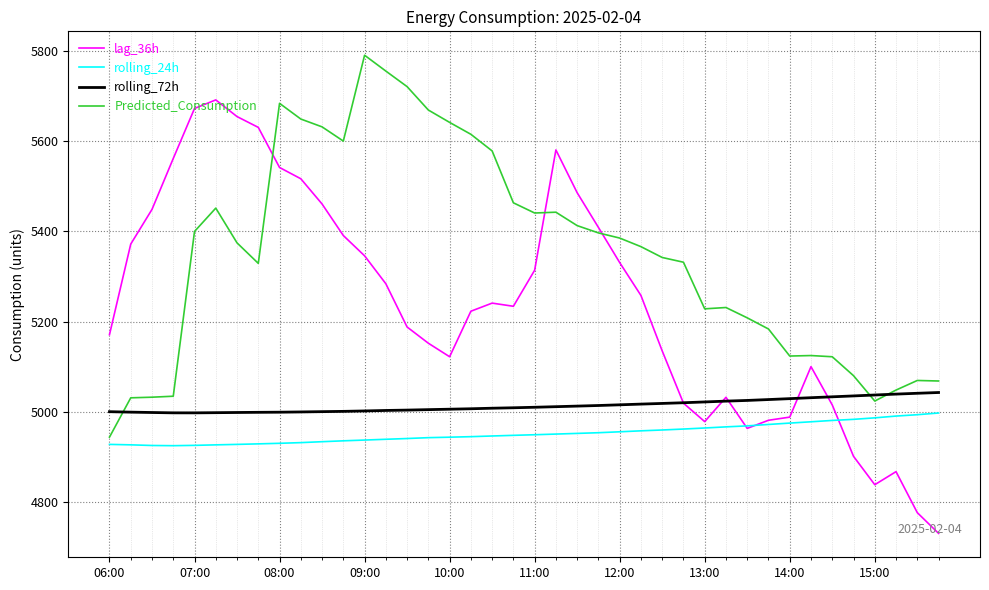

List the series in order of their overall mean, highest first.

Predicted_Consumption, lag_36h, rolling_72h, rolling_24h